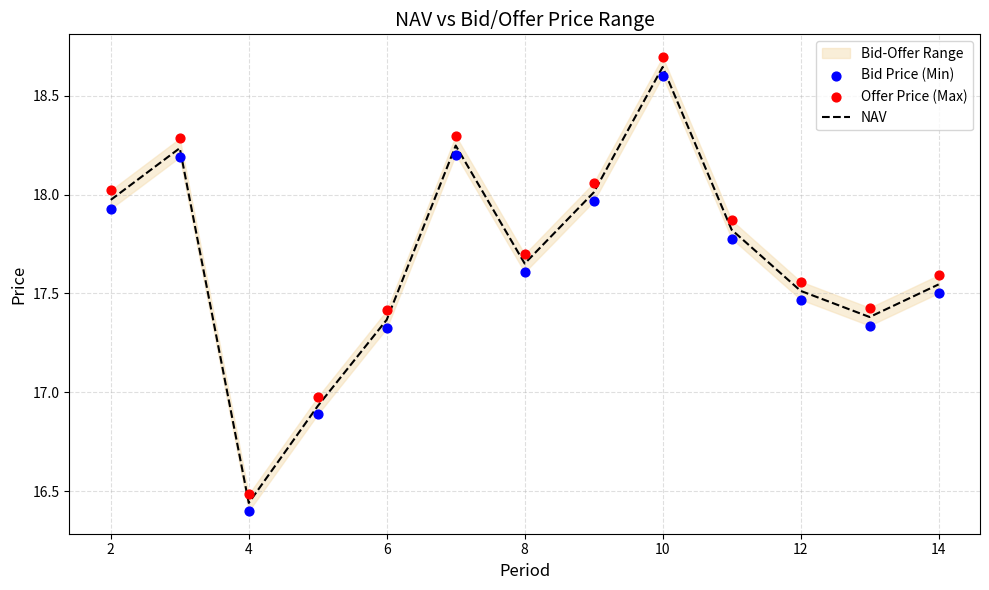

Which series reaches the maximum Y coordinate?

Offer Price (Max)